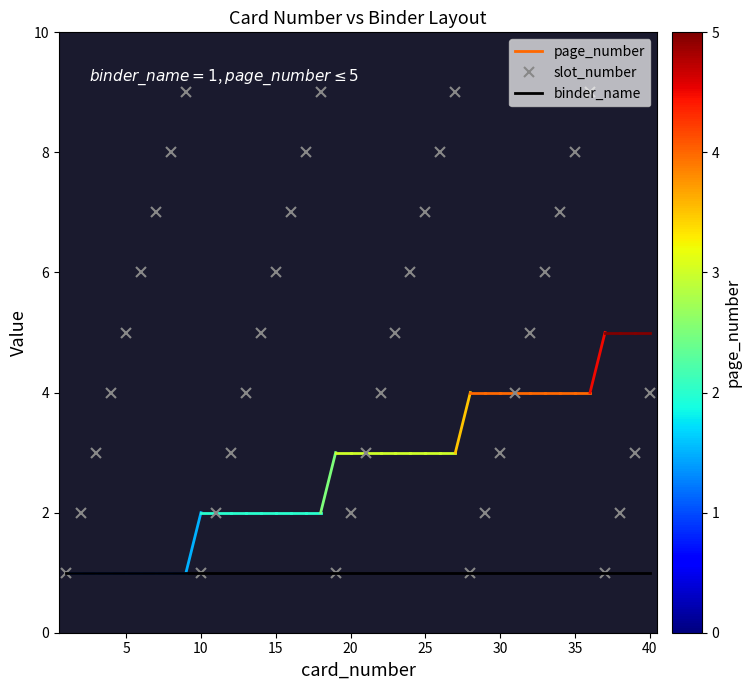

Which series has the largest range (max minus min)?

slot_number